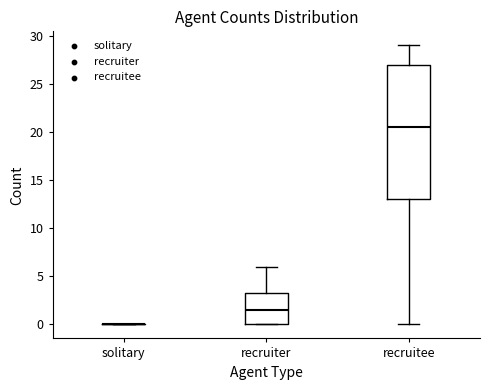

Which box is the tallest, from its lower edge to its upper edge?

recruitee